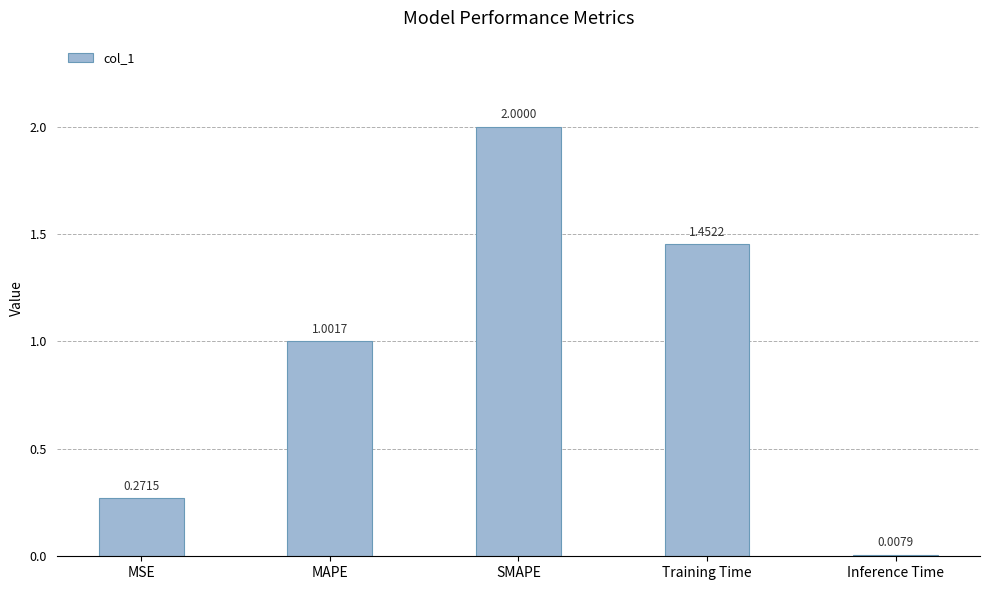

List the labels in order of value, largest first.

SMAPE, Training Time, MAPE, MSE, Inference Time